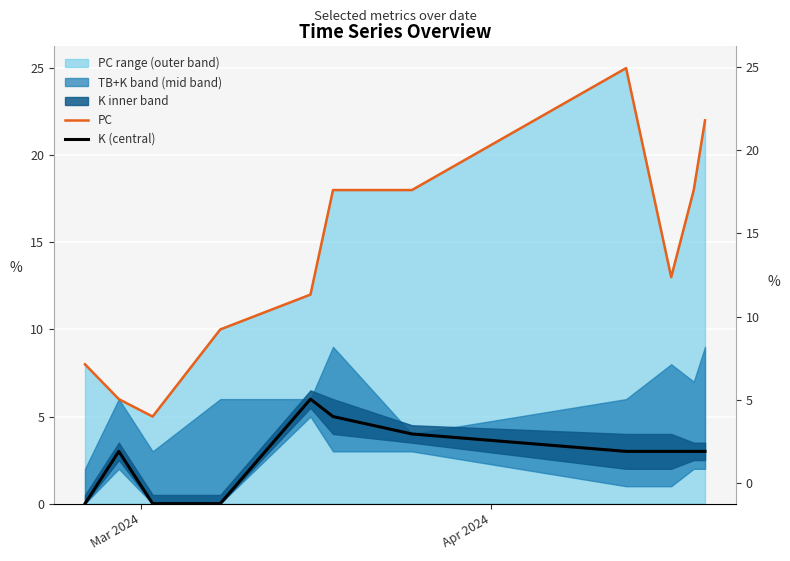

How many values in K (central) are above zero?

8